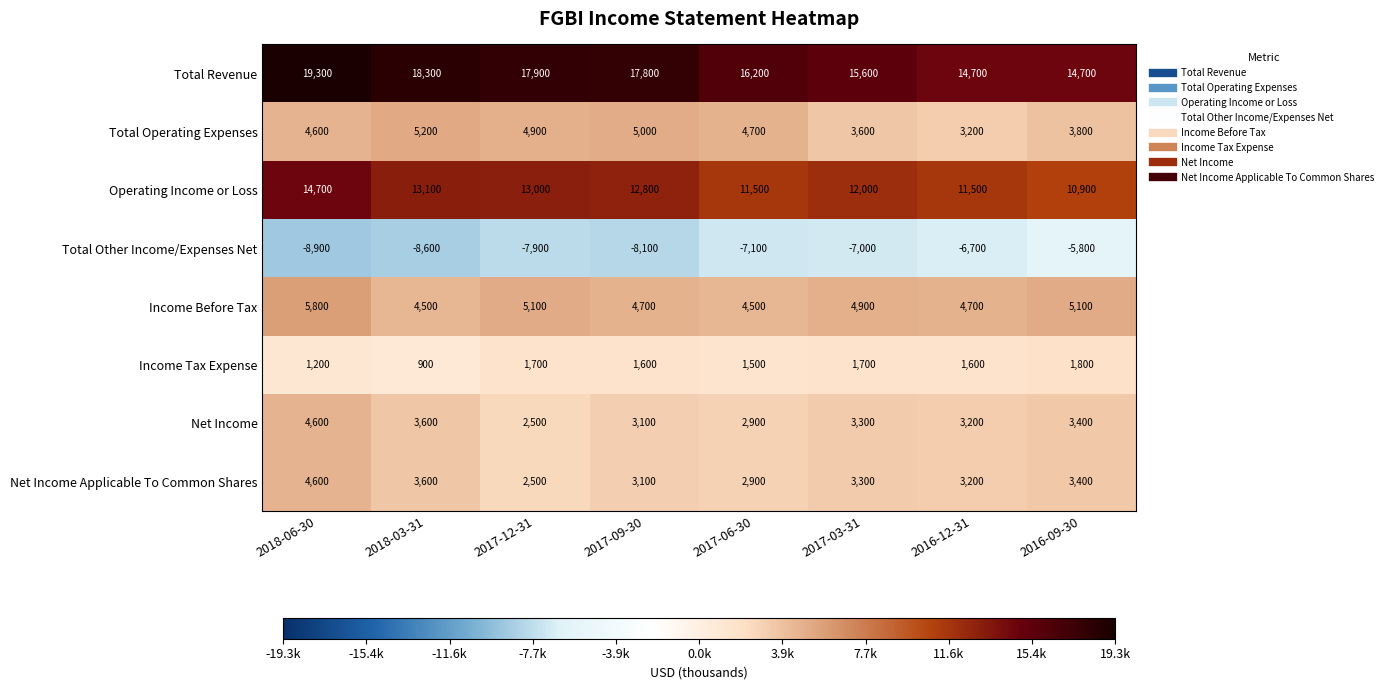

Which series has the largest total across all categories?

Total Revenue